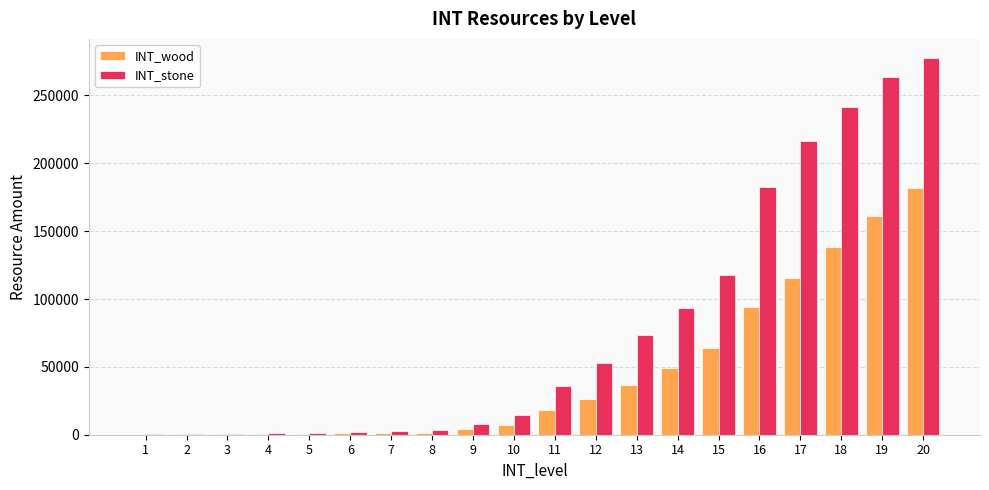

Which series changed the most between 9 and 20?

INT_stone